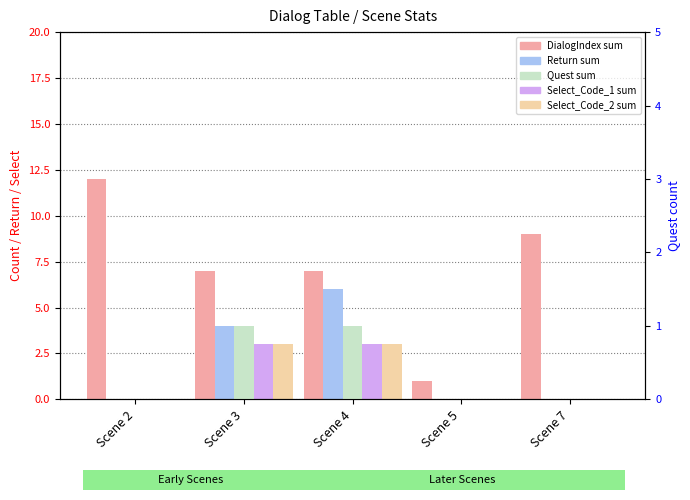

At which label does Return sum reach its peak?

Scene 4